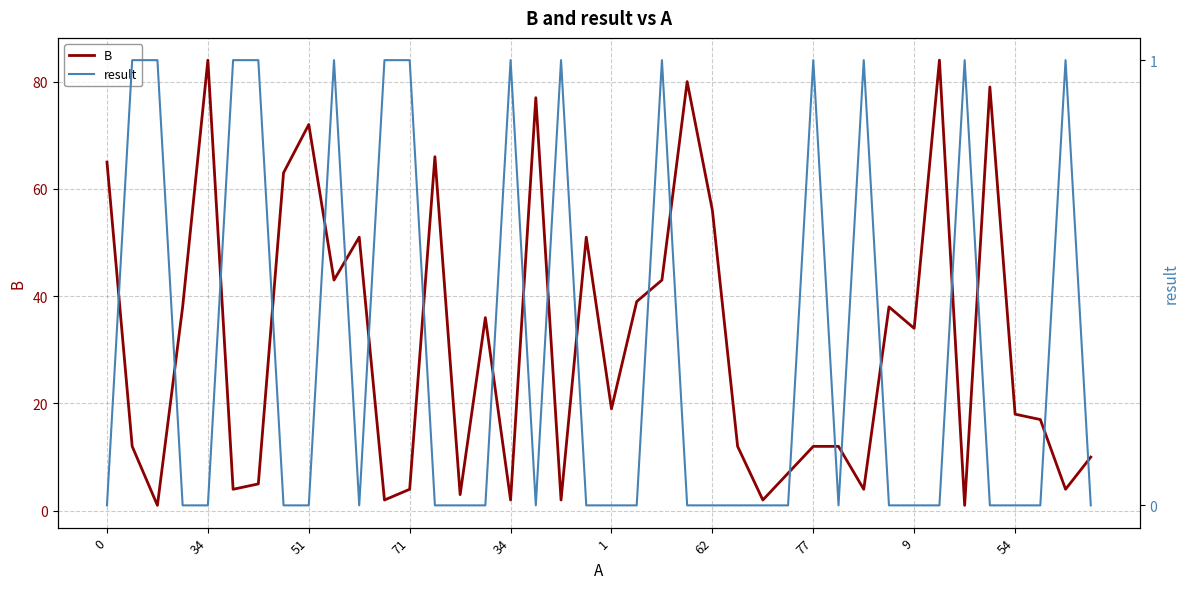

Reading left to right, what are all the values shown in this chart?

B: 65	12	1	38	84	4	5	63	72	43	51	2	4	66	3	36	2	77	2	51	19	39	43	80	56	12	2	7	12	12	4	38	34	84	1	79	18	17	4	10
result: 0	1	1	0	0	1	1	0	0	1	0	1	1	0	0	0	1	0	1	0	0	0	1	0	0	0	0	0	1	0	1	0	0	0	1	0	0	0	1	0